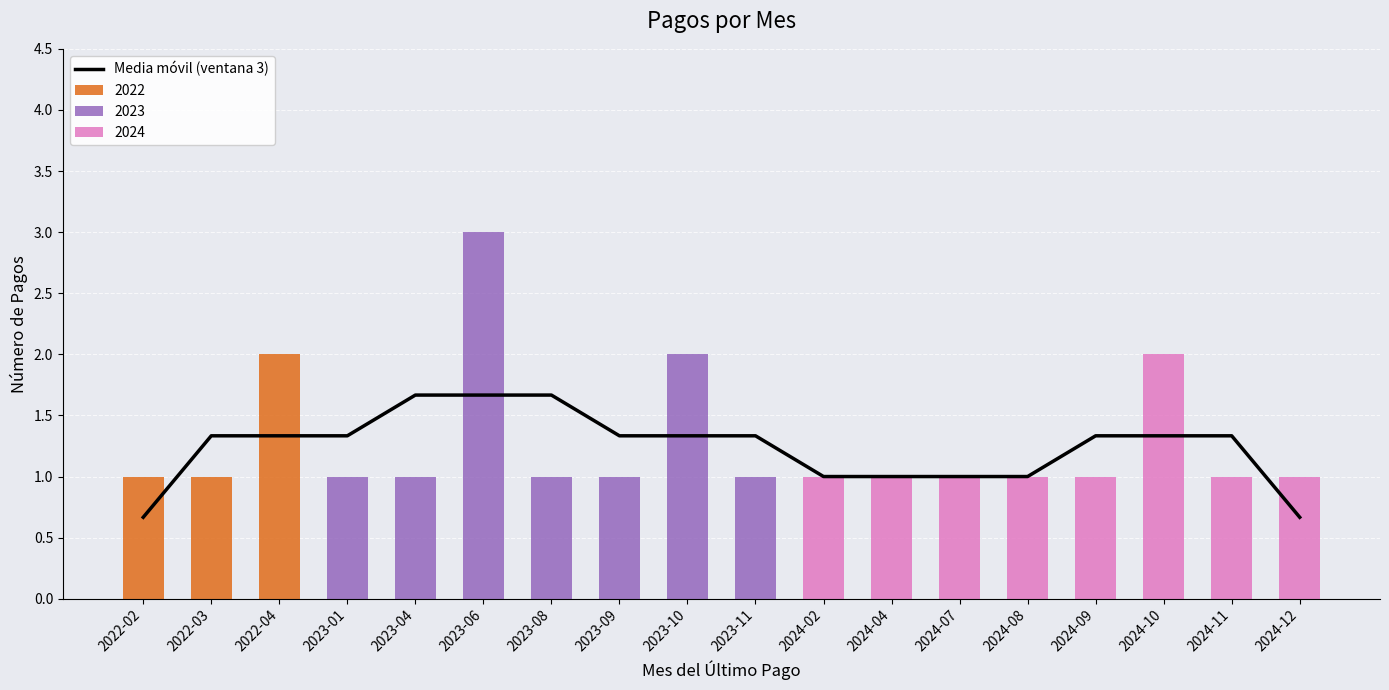

At which label does the data first exceed 1?

2022-03